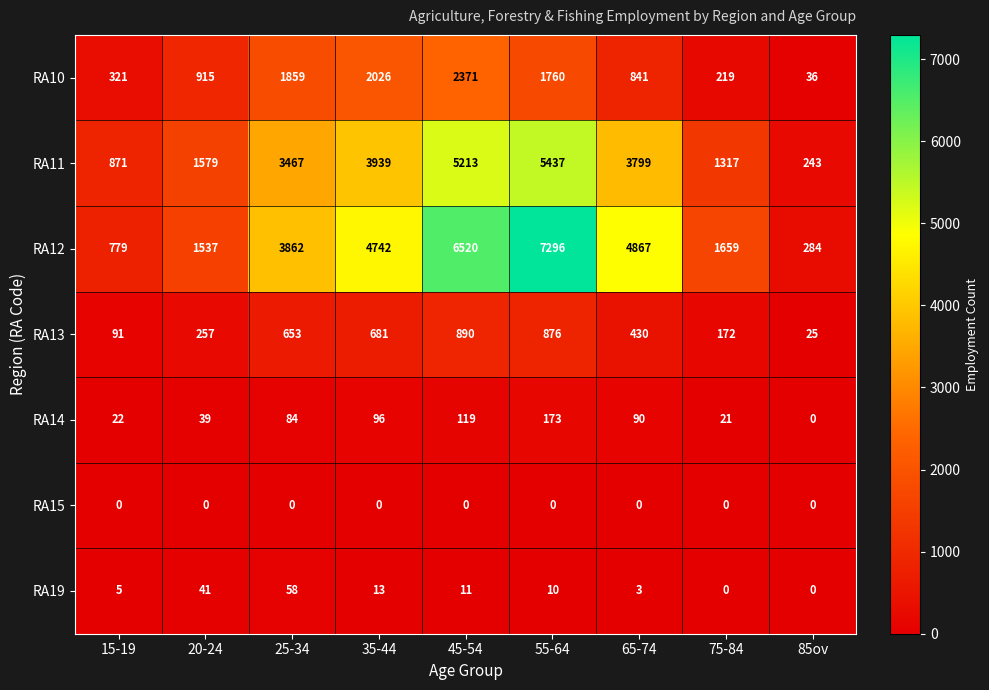

Count the number of data series in this chart.

7